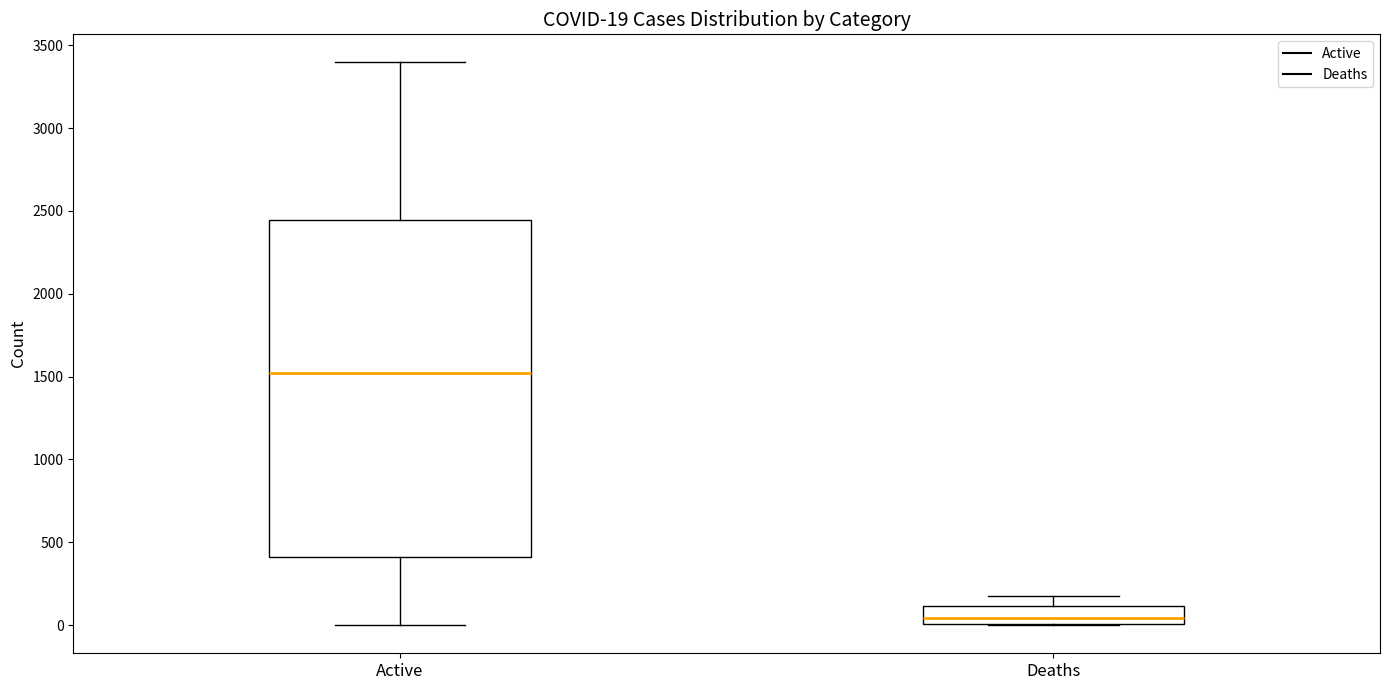

Which box has the highest median line?

Active